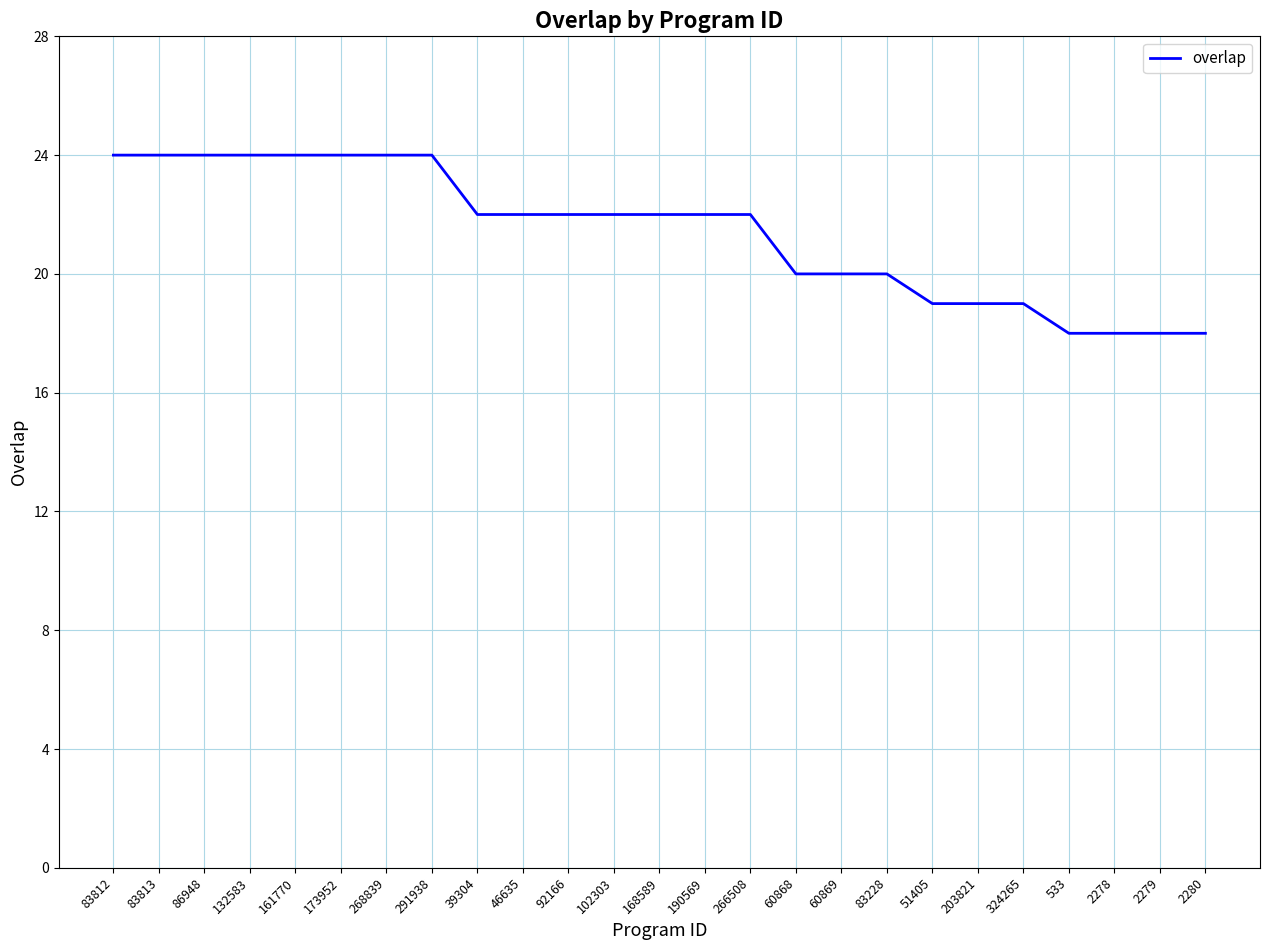

How many values are between 19 and 24?

21